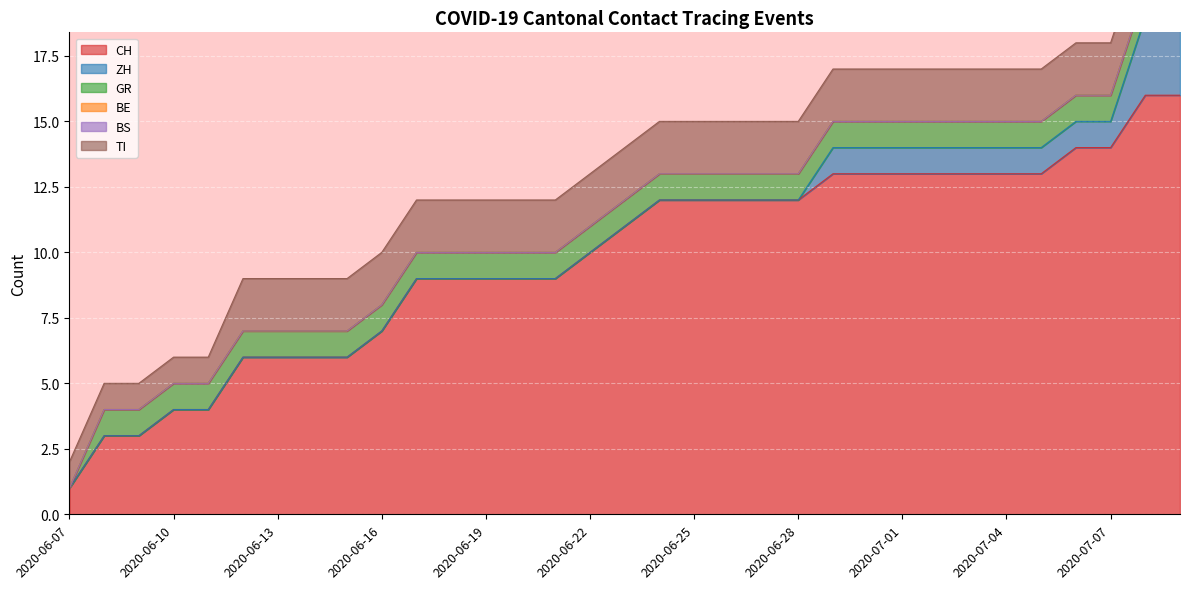

Reading left to right, transcribe all the data shown in this chart.

CH: 2020-06-07=1	2020-06-08=3	2020-06-09=3	2020-06-10=4	2020-06-11=4	2020-06-12=6	2020-06-13=6	2020-06-14=6	2020-06-15=6	2020-06-16=7	2020-06-17=9	2020-06-18=9	2020-06-19=9	2020-06-20=9	2020-06-21=9	2020-06-22=10	2020-06-23=11	2020-06-24=12	2020-06-25=12	2020-06-26=12	2020-06-27=12	2020-06-28=12	2020-06-29=13	2020-06-30=13	2020-07-01=13	2020-07-02=13	2020-07-03=13	2020-07-04=13	2020-07-05=13	2020-07-06=14	2020-07-07=14	2020-07-08=16	2020-07-09=16
ZH: 2020-06-07=0	2020-06-08=0	2020-06-09=0	2020-06-10=0	2020-06-11=0	2020-06-12=0	2020-06-13=0	2020-06-14=0	2020-06-15=0	2020-06-16=0	2020-06-17=0	2020-06-18=0	2020-06-19=0	2020-06-20=0	2020-06-21=0	2020-06-22=0	2020-06-23=0	2020-06-24=0	2020-06-25=0	2020-06-26=0	2020-06-27=0	2020-06-28=0	2020-06-29=1	2020-06-30=1	2020-07-01=1	2020-07-02=1	2020-07-03=1	2020-07-04=1	2020-07-05=1	2020-07-06=1	2020-07-07=1	2020-07-08=3	2020-07-09=3
GR: 2020-06-07=0	2020-06-08=1	2020-06-09=1	2020-06-10=1	2020-06-11=1	2020-06-12=1	2020-06-13=1	2020-06-14=1	2020-06-15=1	2020-06-16=1	2020-06-17=1	2020-06-18=1	2020-06-19=1	2020-06-20=1	2020-06-21=1	2020-06-22=1	2020-06-23=1	2020-06-24=1	2020-06-25=1	2020-06-26=1	2020-06-27=1	2020-06-28=1	2020-06-29=1	2020-06-30=1	2020-07-01=1	2020-07-02=1	2020-07-03=1	2020-07-04=1	2020-07-05=1	2020-07-06=1	2020-07-07=1	2020-07-08=1	2020-07-09=1
BE: 2020-06-07=0	2020-06-08=0	2020-06-09=0	2020-06-10=0	2020-06-11=0	2020-06-12=0	2020-06-13=0	2020-06-14=0	2020-06-15=0	2020-06-16=0	2020-06-17=0	2020-06-18=0	2020-06-19=0	2020-06-20=0	2020-06-21=0	2020-06-22=0	2020-06-23=0	2020-06-24=0	2020-06-25=0	2020-06-26=0	2020-06-27=0	2020-06-28=0	2020-06-29=0	2020-06-30=0	2020-07-01=0	2020-07-02=0	2020-07-03=0	2020-07-04=0	2020-07-05=0	2020-07-06=0	2020-07-07=0	2020-07-08=0	2020-07-09=0
BS: 2020-06-07=0	2020-06-08=0	2020-06-09=0	2020-06-10=0	2020-06-11=0	2020-06-12=0	2020-06-13=0	2020-06-14=0	2020-06-15=0	2020-06-16=0	2020-06-17=0	2020-06-18=0	2020-06-19=0	2020-06-20=0	2020-06-21=0	2020-06-22=0	2020-06-23=0	2020-06-24=0	2020-06-25=0	2020-06-26=0	2020-06-27=0	2020-06-28=0	2020-06-29=0	2020-06-30=0	2020-07-01=0	2020-07-02=0	2020-07-03=0	2020-07-04=0	2020-07-05=0	2020-07-06=0	2020-07-07=0	2020-07-08=0	2020-07-09=0
TI: 2020-06-07=1	2020-06-08=1	2020-06-09=1	2020-06-10=1	2020-06-11=1	2020-06-12=2	2020-06-13=2	2020-06-14=2	2020-06-15=2	2020-06-16=2	2020-06-17=2	2020-06-18=2	2020-06-19=2	2020-06-20=2	2020-06-21=2	2020-06-22=2	2020-06-23=2	2020-06-24=2	2020-06-25=2	2020-06-26=2	2020-06-27=2	2020-06-28=2	2020-06-29=2	2020-06-30=2	2020-07-01=2	2020-07-02=2	2020-07-03=2	2020-07-04=2	2020-07-05=2	2020-07-06=2	2020-07-07=2	2020-07-08=2	2020-07-09=2